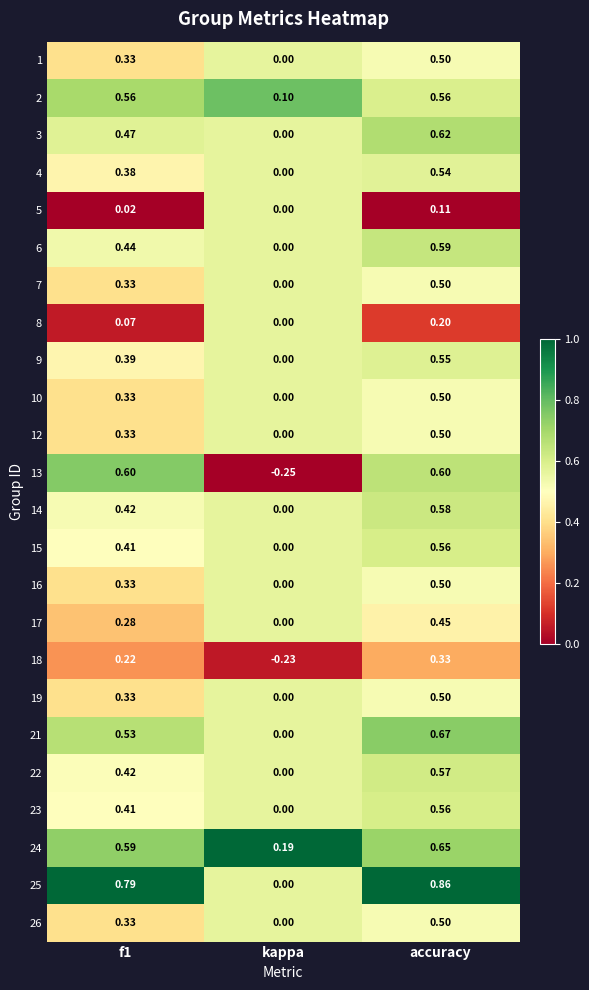

Is the value of 17 at f1 greater than the value of 19 at f1?

No